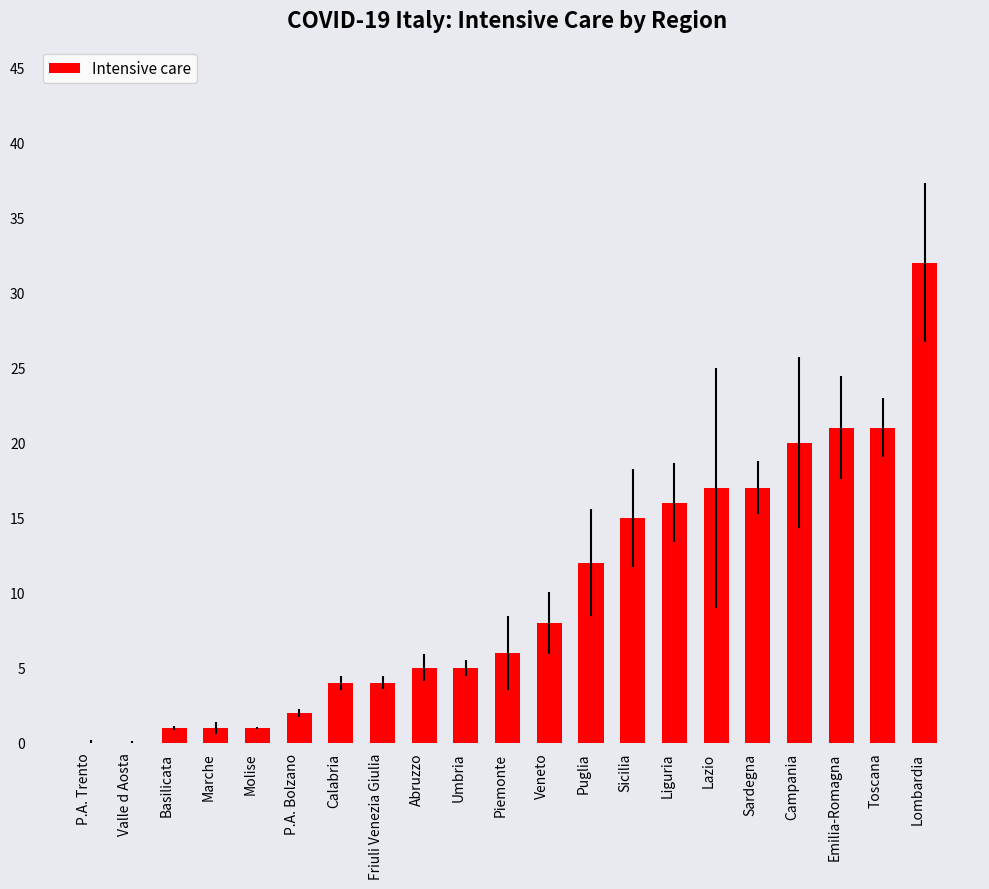

The value at Toscana is 21. True or false?

True